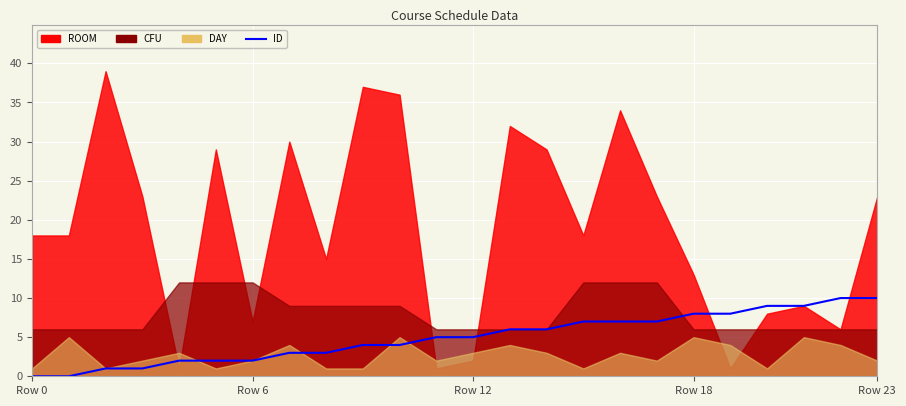

At which label is the value closest to 5?

11